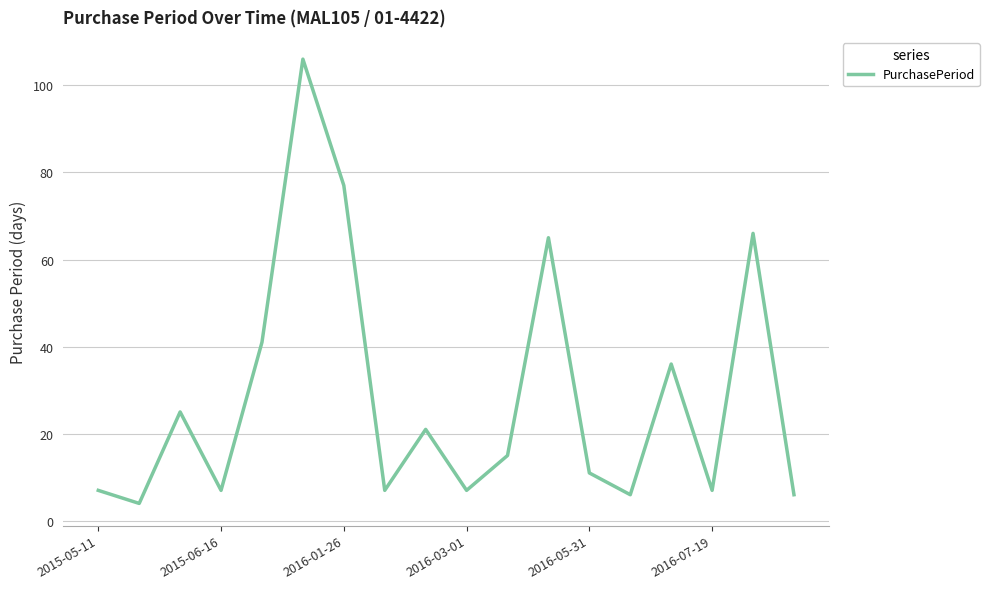

What is the minimum value shown in the chart?

4